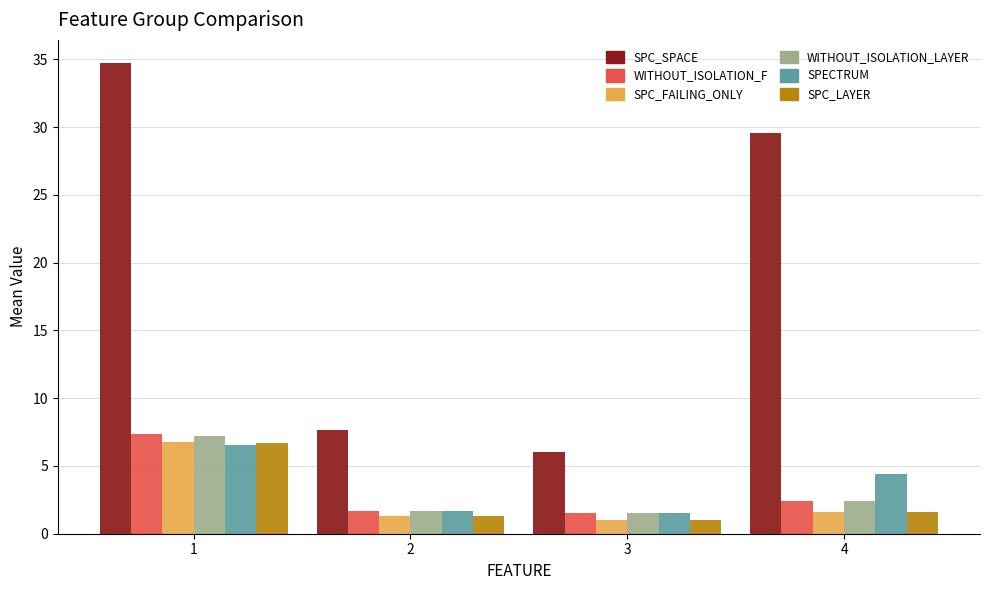

What is the average value of the SPC_FAILING_ONLY series?

2.7